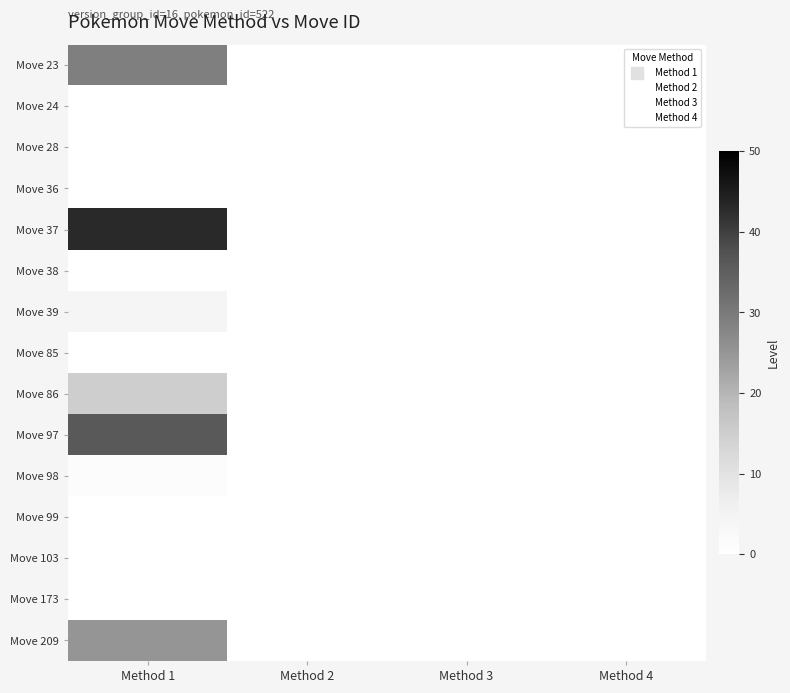

What is the greatest value displayed?

43